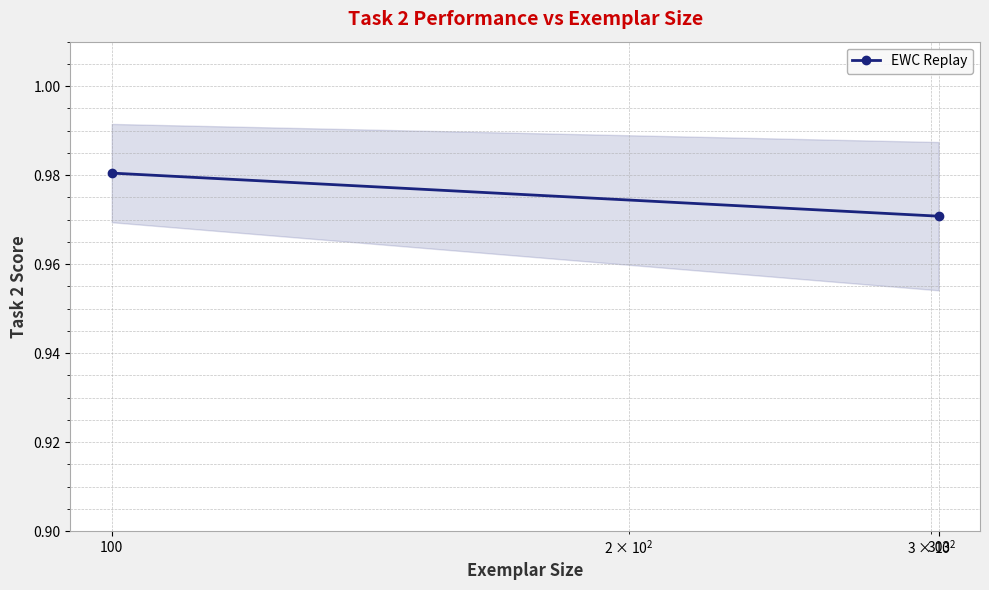

True or false: the data shows 1.0 at 100.

True